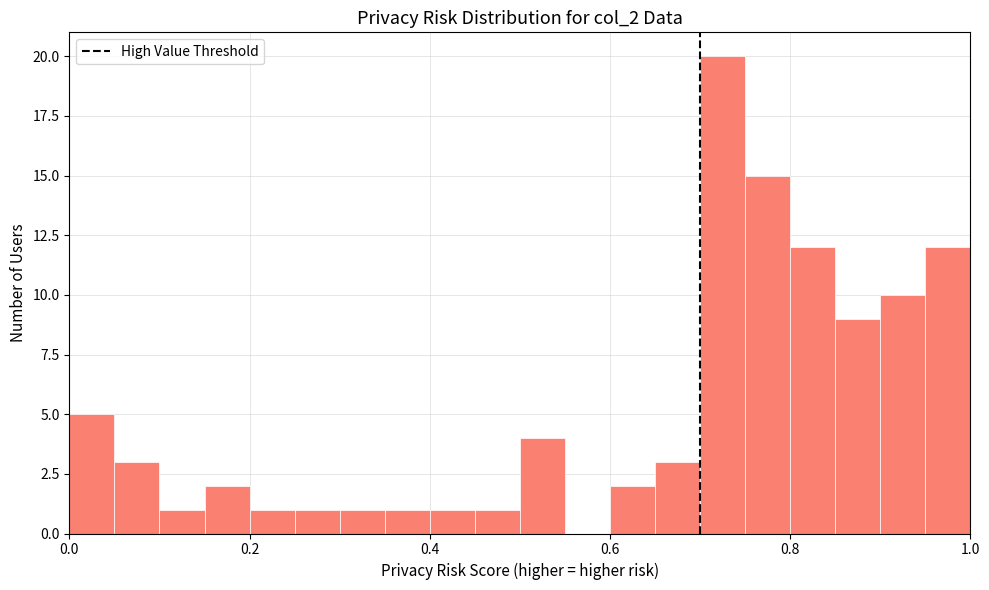

Around what value on the x-axis is the tallest bar? Give the approximate position of its centre, as read against the axis.

0.72